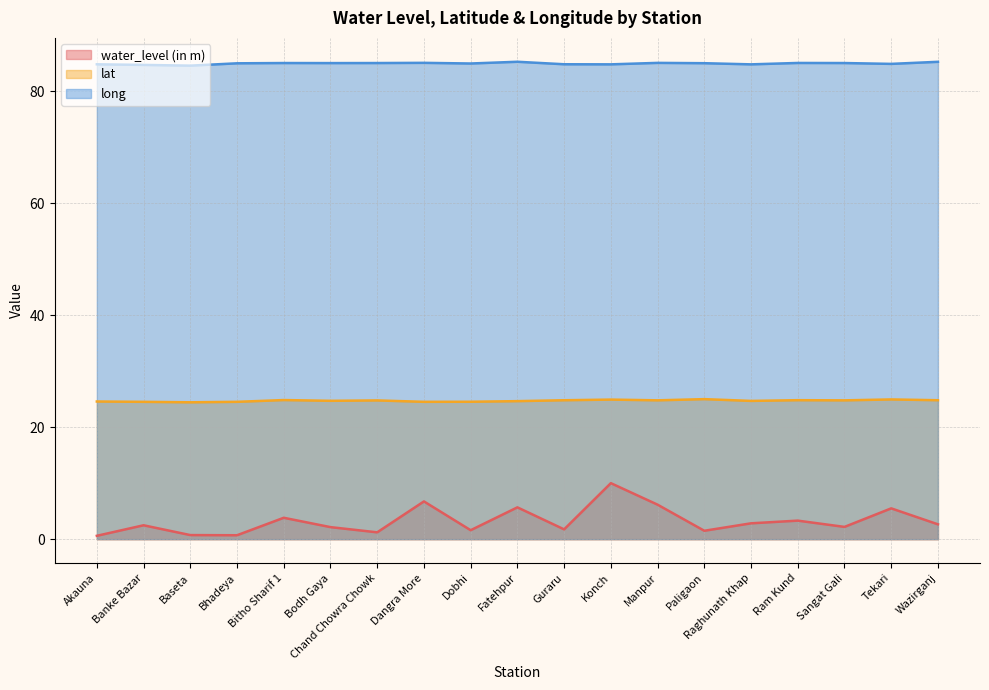

What is the label of the 13th point from the right?

Chand Chowra Chowk